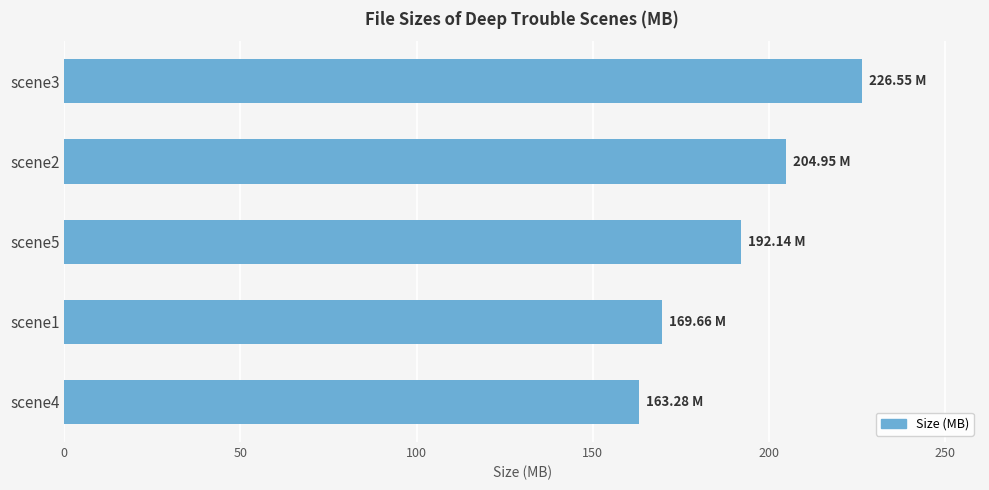

What is the difference between the second highest and second lowest values?

35.3